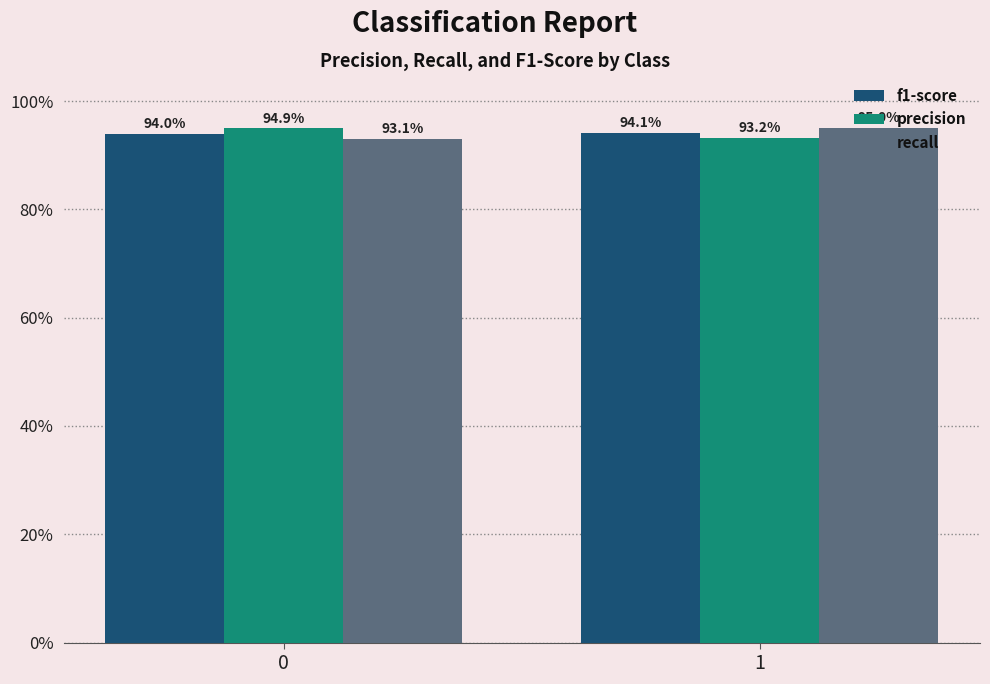

True or false: f1-score has a value of 0.5 at 0.

False